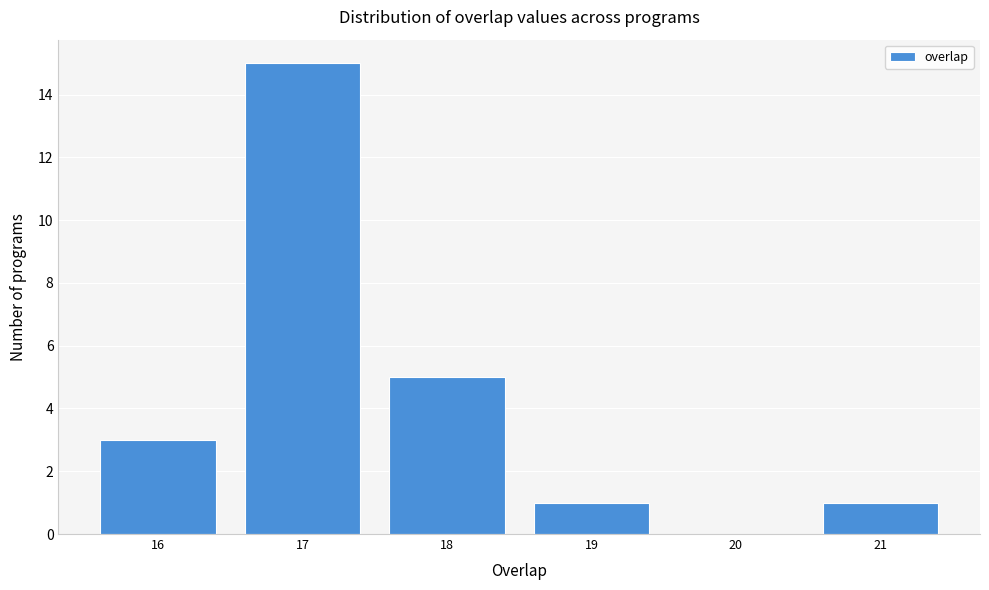

Reading left to right, list every bar in this chart as the range it spans on the x-axis followed by its height. The values are not printed on the chart, so give them approximately, as read against the axis.

15.5 to 16.5: 3
16.5 to 17.5: 15
17.5 to 18.5: 5
18.5 to 19.5: 1
19.5 to 20.5: 0
20.5 to 21.5: 1